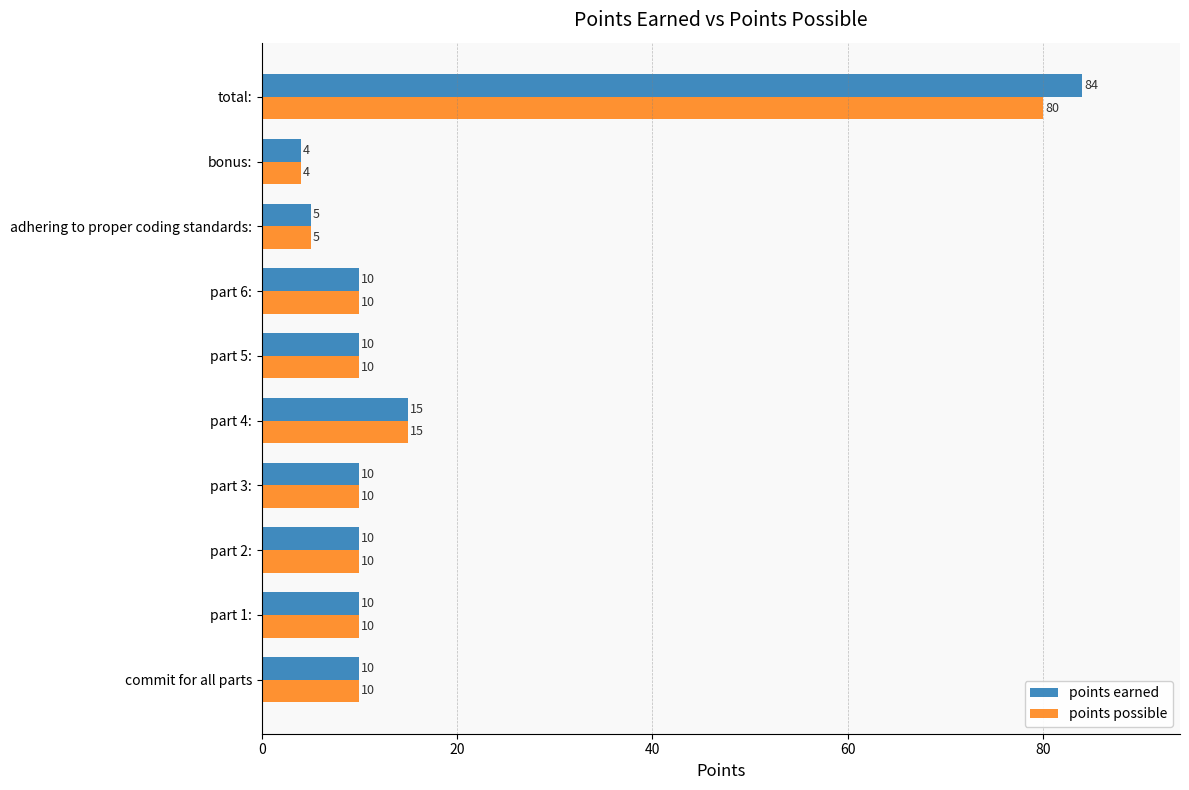

What is the approximate value of points possible at commit for all parts, to the nearest 10?

10